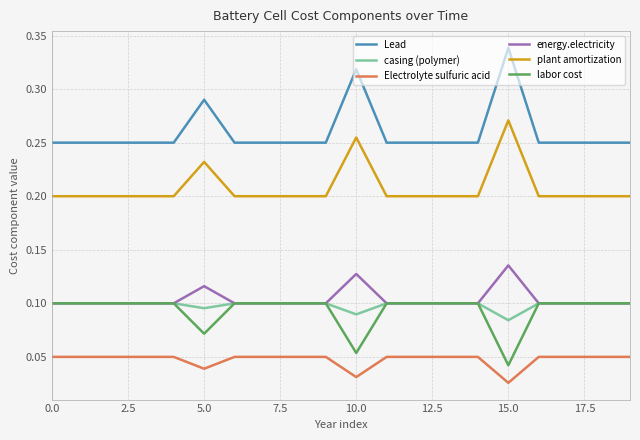

True or false: plant amortization has more than 0 points higher than both neighbors.

True